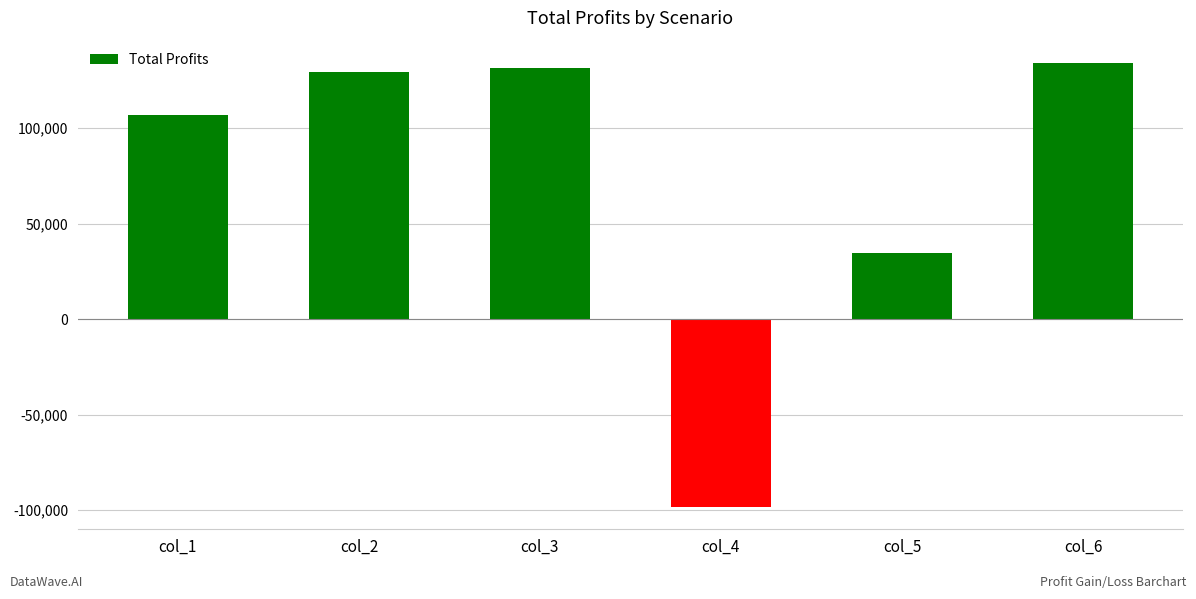

Reading left to right, list all the values displayed in this chart.

col_1=106779.4	col_2=129619.5	col_3=131694.3	col_4=-98464.9	col_5=34647.5	col_6=134264.4